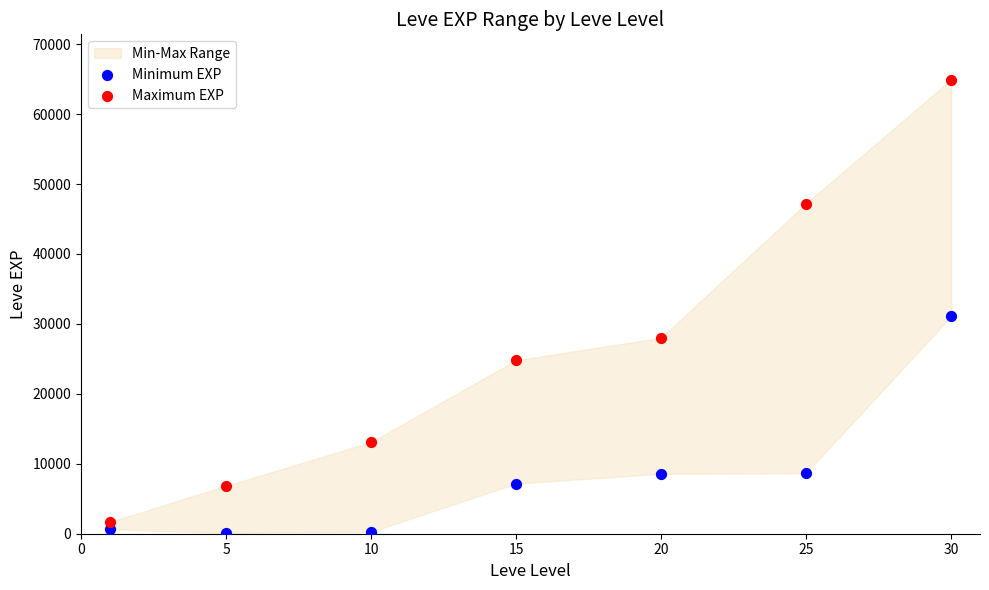

Which series has the widest spread of Y values?

Maximum EXP